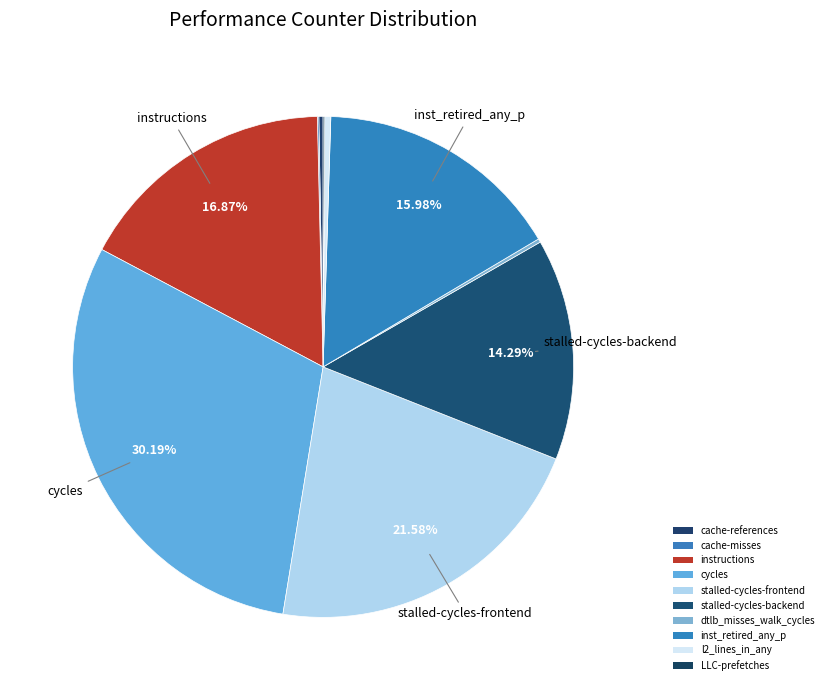

What is the ratio of the value at LLC-prefetches to the value at cache-misses?

1.1